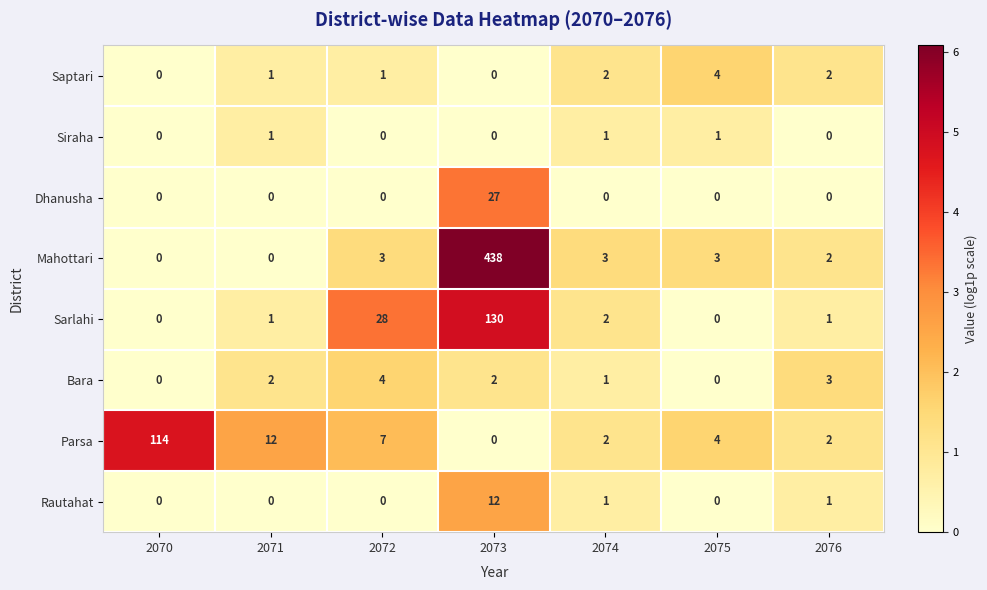

Between 2073 and 2076, which series saw the biggest shift?

Mahottari